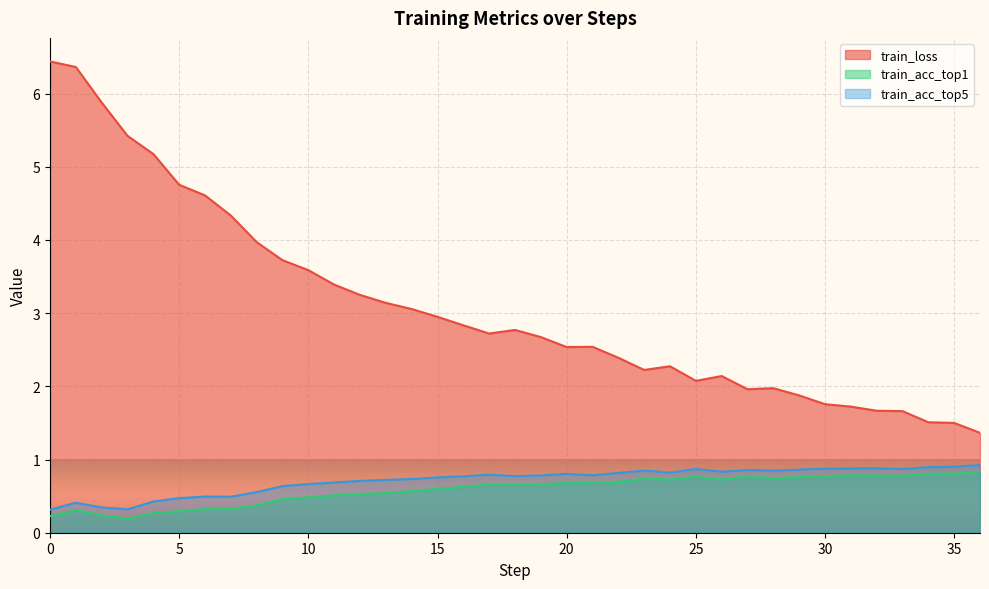

True or false: train_acc_top5 has more than 2 interior local peaks.

True